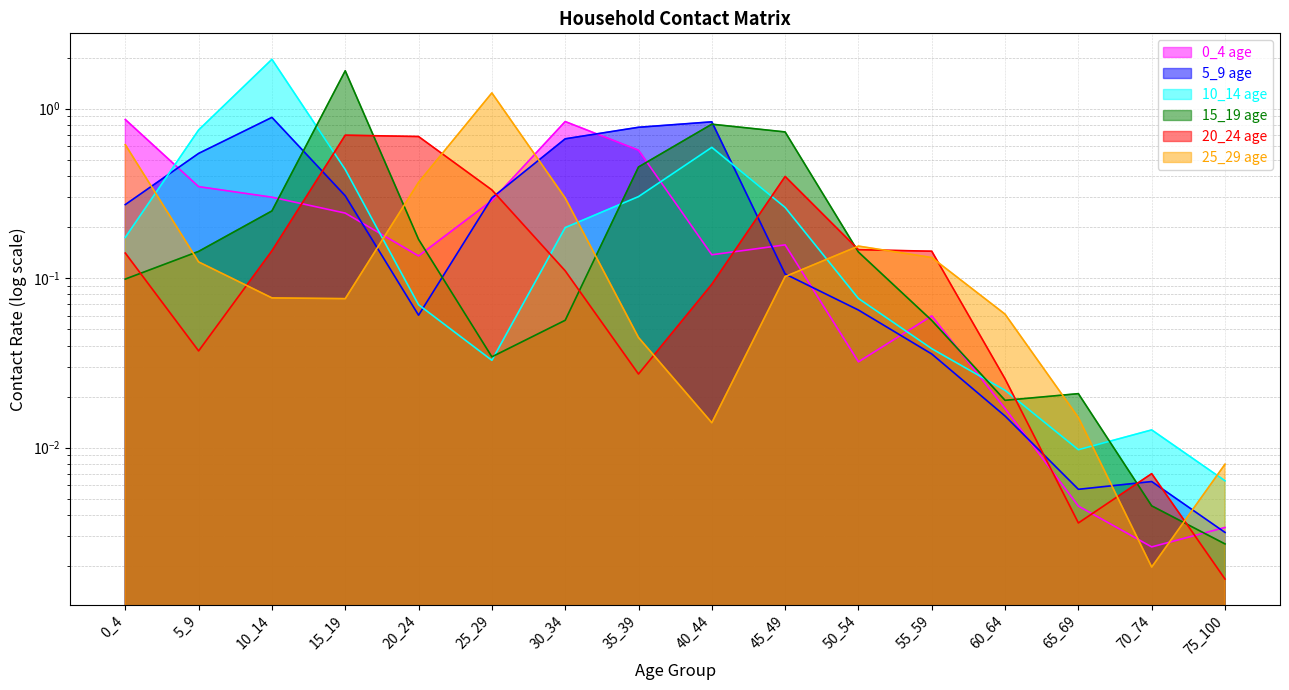

The 0_4 series shows 0.8 at 30_34. True or false?

True